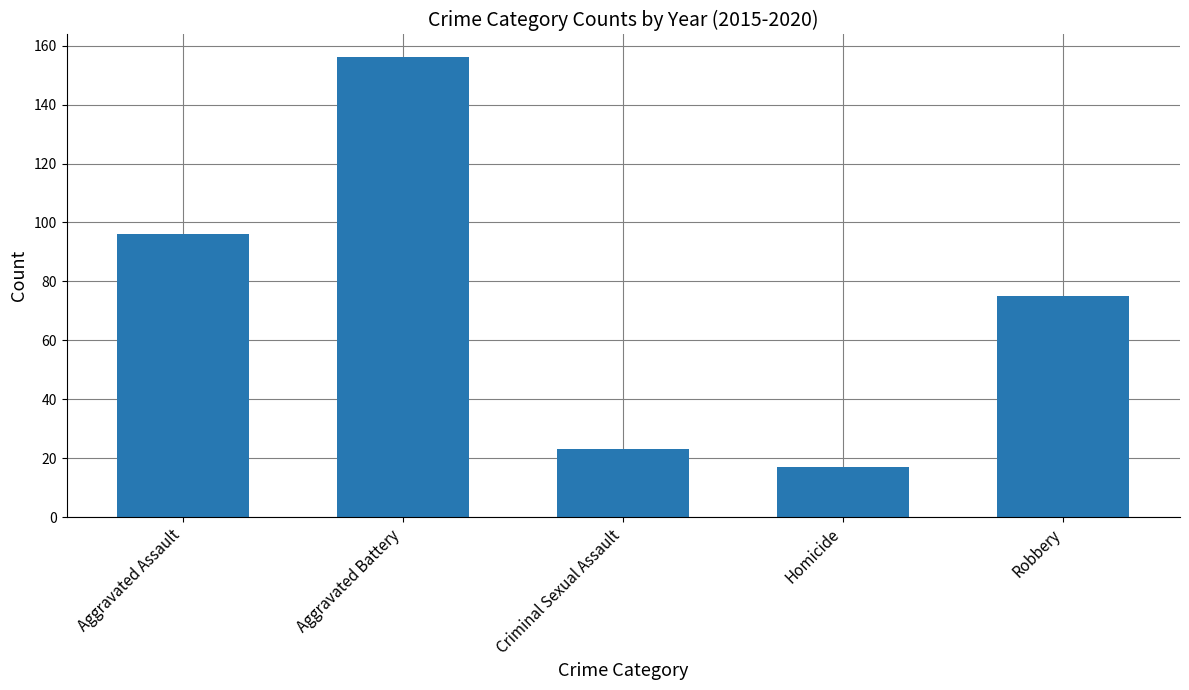

List the labels in order of value, smallest first.

Homicide, Criminal Sexual Assault, Robbery, Aggravated Assault, Aggravated Battery